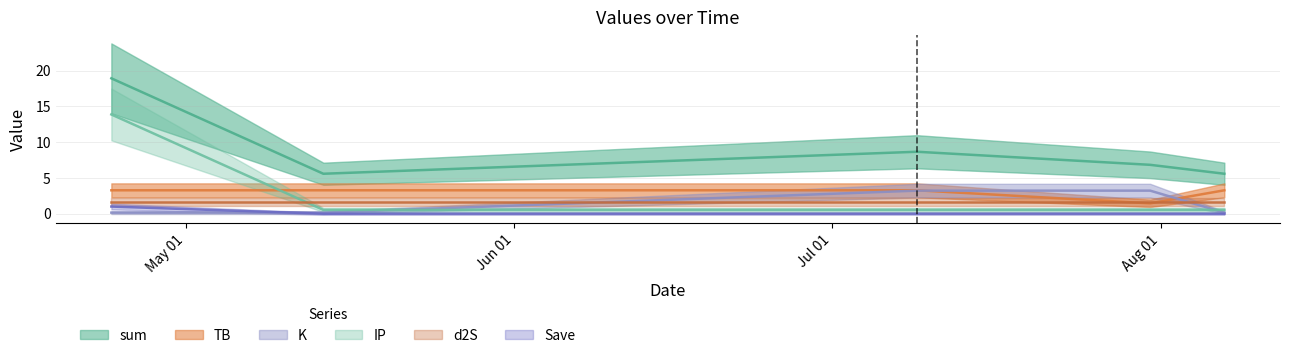

True or false: sum and TB cross at least once.

False